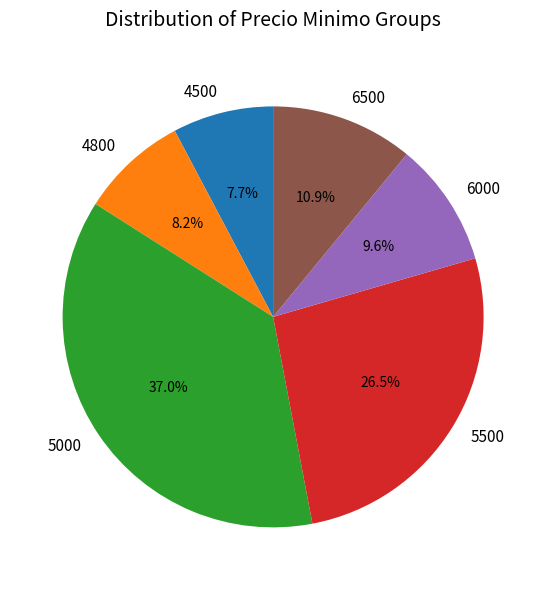

How many slices are in this pie chart?

6